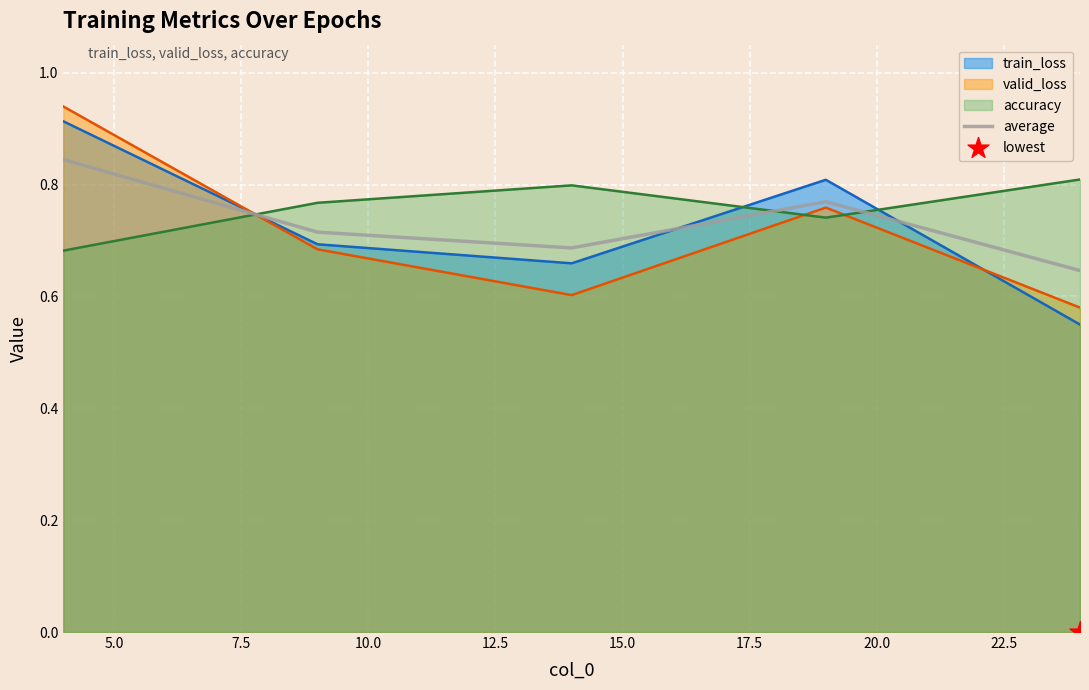

True or false: valid_loss and accuracy cross at least once.

True